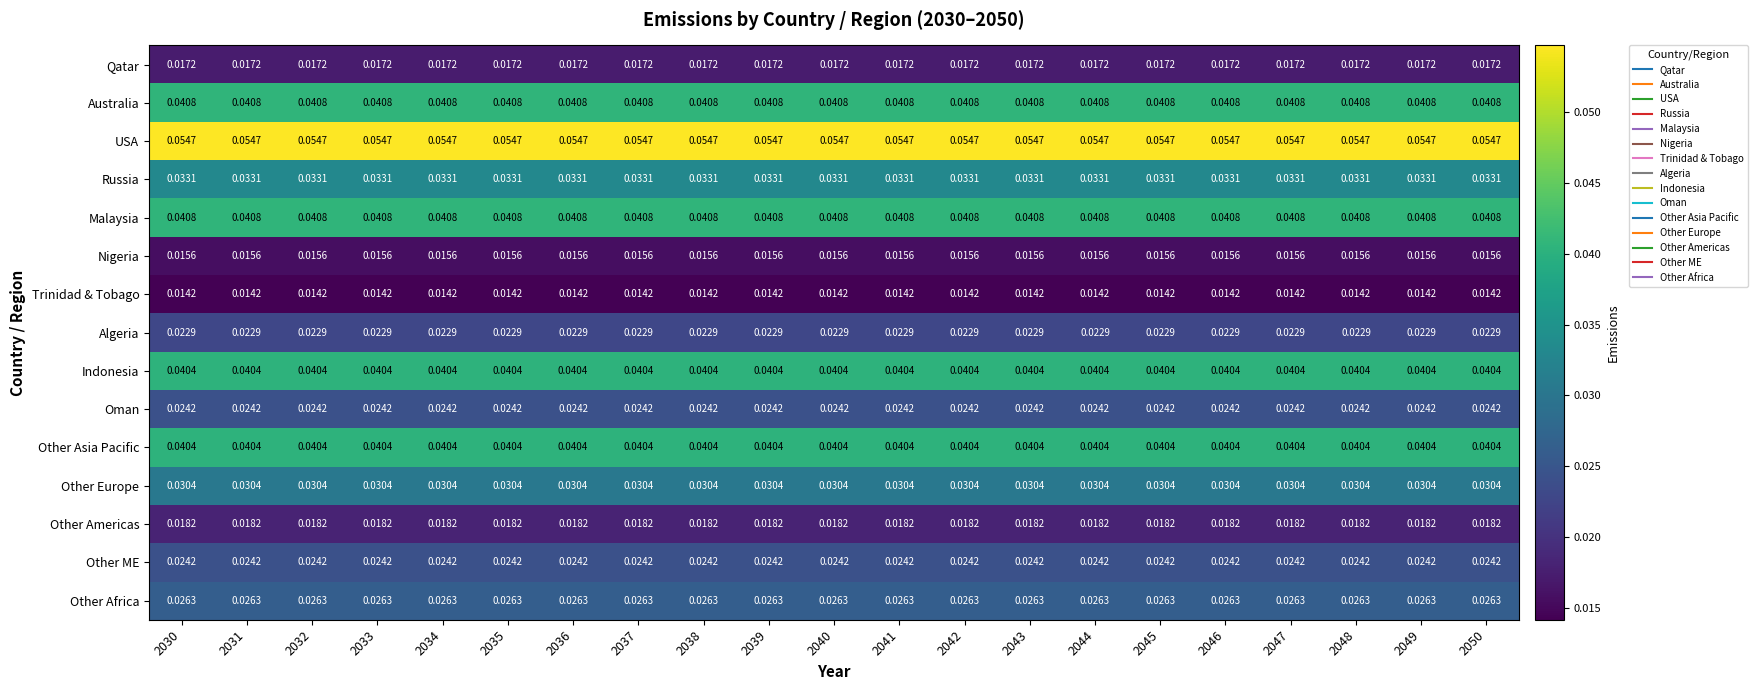

Is the value of Malaysia at 2033 greater than the value of Nigeria at 2035?

Yes